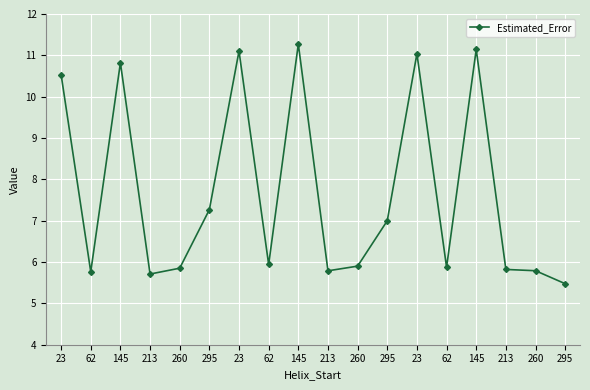

Reading left to right, list all the values displayed in this chart.

10.5	5.8	10.8	5.7	5.9	7.3	11.1	5.9	11.3	5.8	5.9	7.0	11.0	5.9	11.1	5.8	5.8	5.5